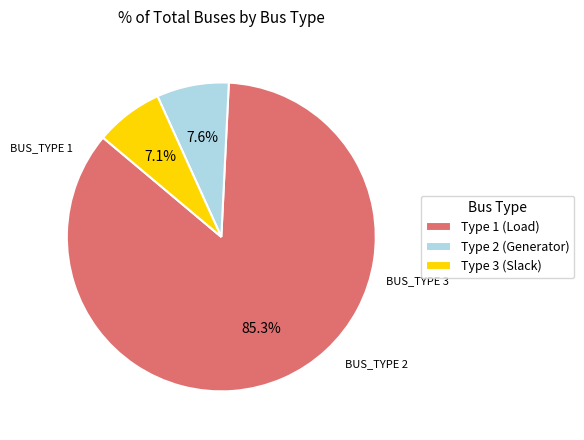

Between Type 2 (Generator) and Type 1 (Load), which is larger?

Type 1 (Load)